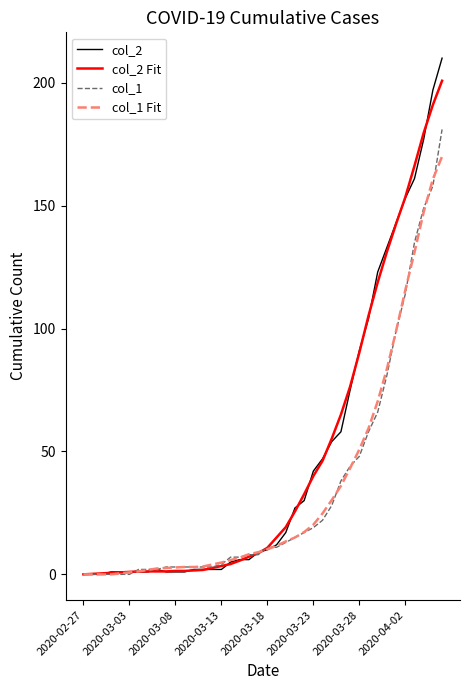

Which series has the widest spread of values?

col_2